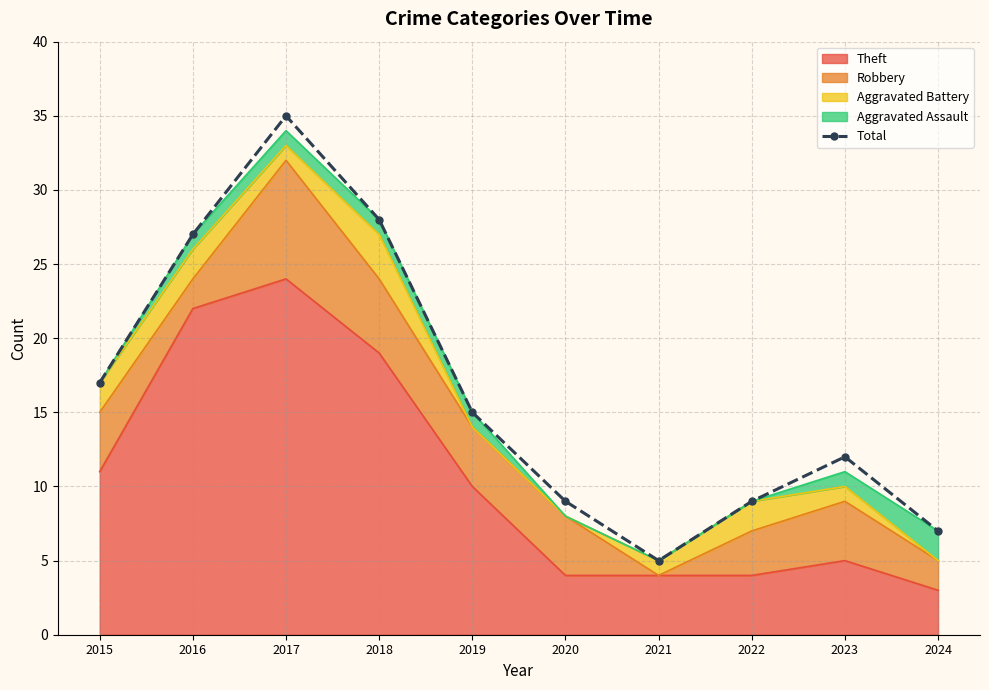

List the labels in order of value, smallest first.

2021, 2024, 2020, 2022, 2023, 2019, 2015, 2016, 2018, 2017